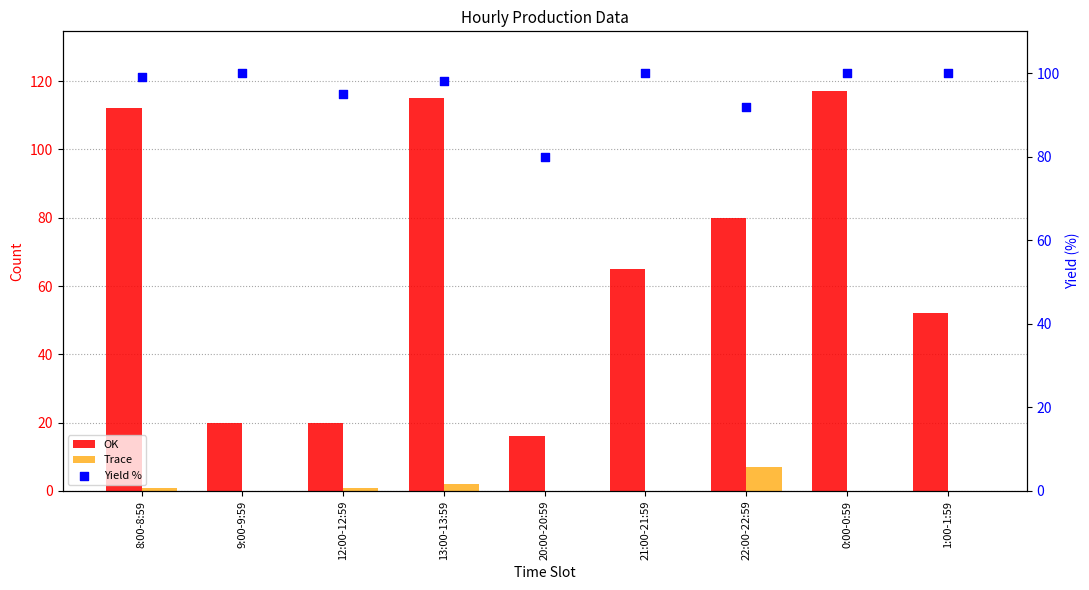

Is the value of Yield % at 1:00-1:59 greater than the value of Trace at 12:00-12:59?

Yes